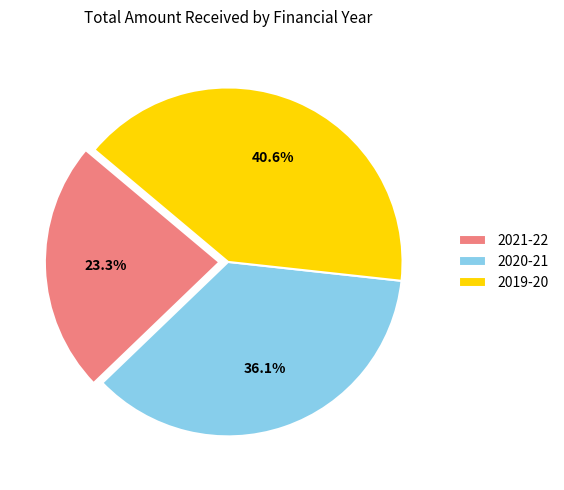

To the nearest percent, what percentage of the pie is 2019-20?

41%